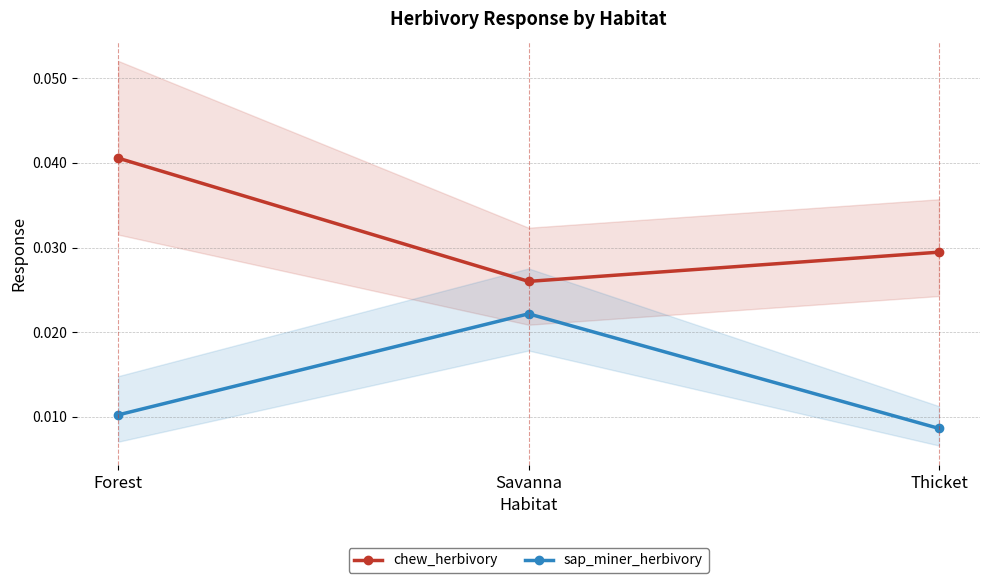

Where is sap_miner_herbivory nearest to the value 0?

Thicket